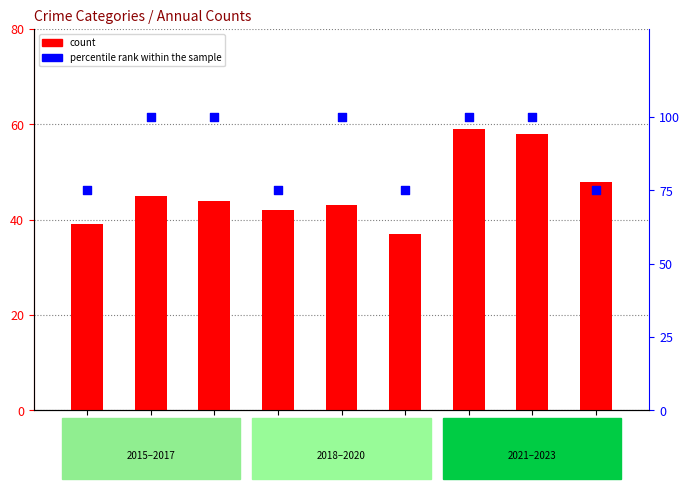

What are all the series names shown in the legend?

count, percentile rank within the sample